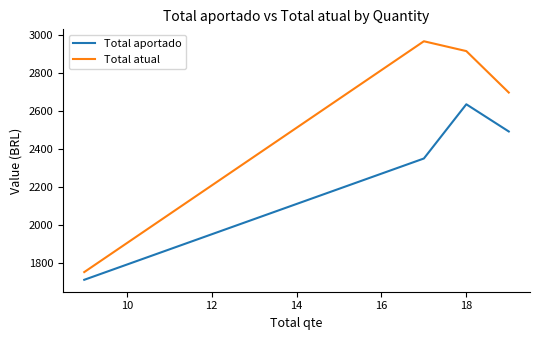

True or false: Total aportado has more than 0 points higher than both neighbors.

True